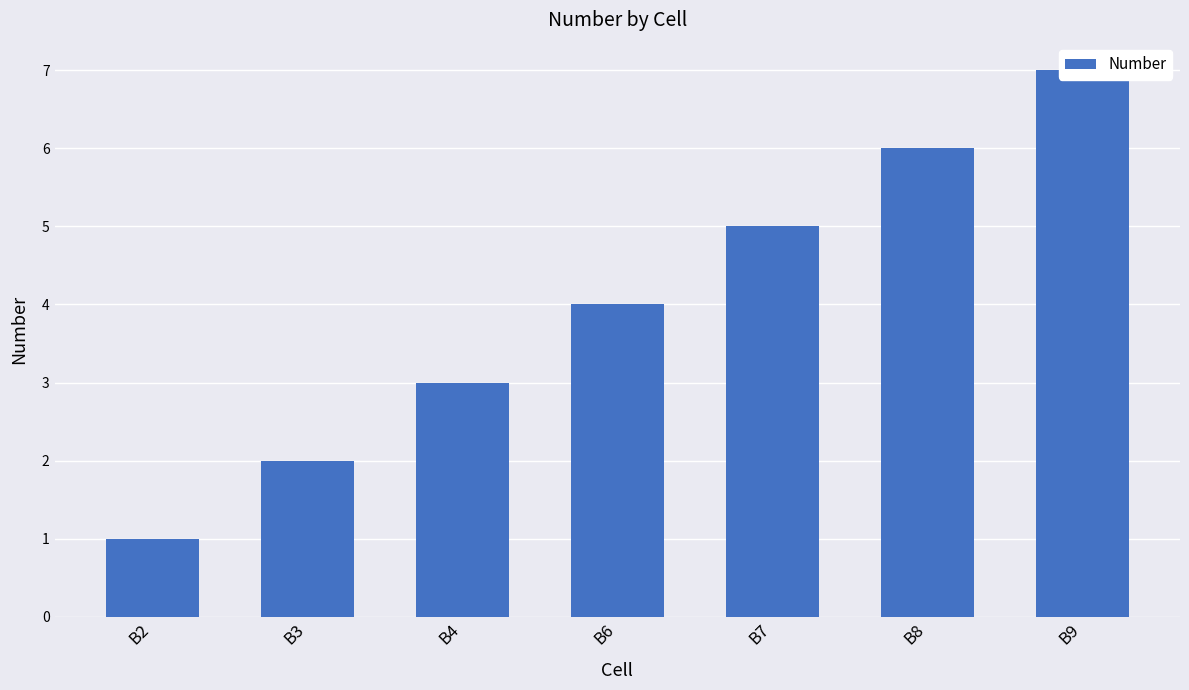

What is the sum of the values at B8 and B9?

13